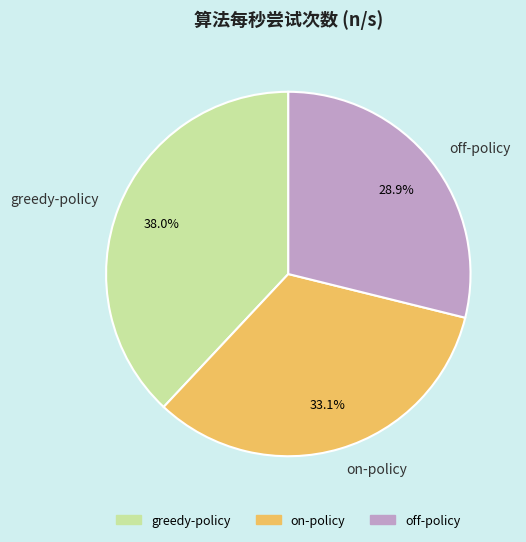

The on-policy slice represents 19% of the pie. True or false?

False